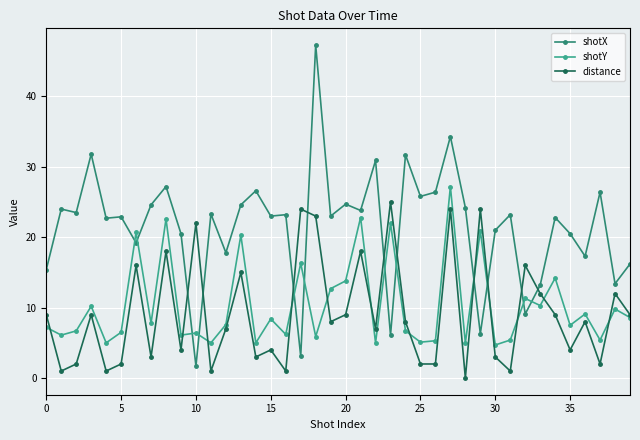

Rank the series by their maximum value, from lowest to highest.

distance, shotY, shotX